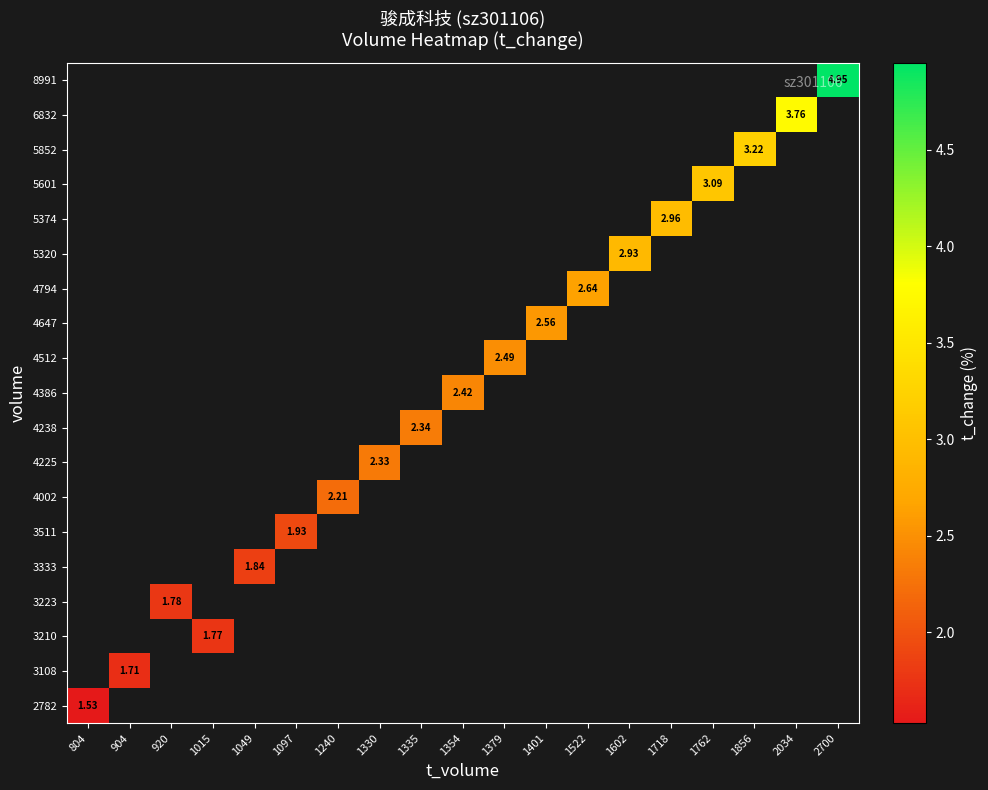

Which has a higher value, 1379 or 1762?

1762